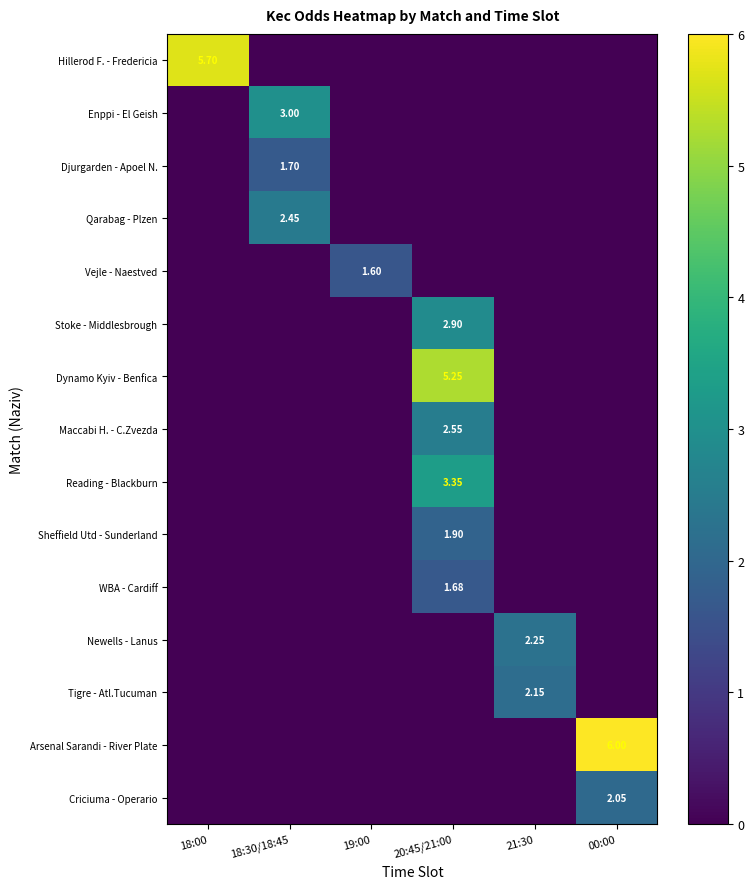

The value of Tigre - Atl.Tucuman at 00:00 is 0.0. True or false?

True